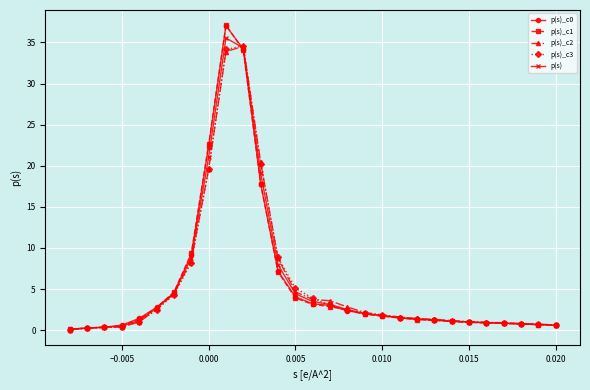

Which series has the widest spread of values?

p(s)_c1